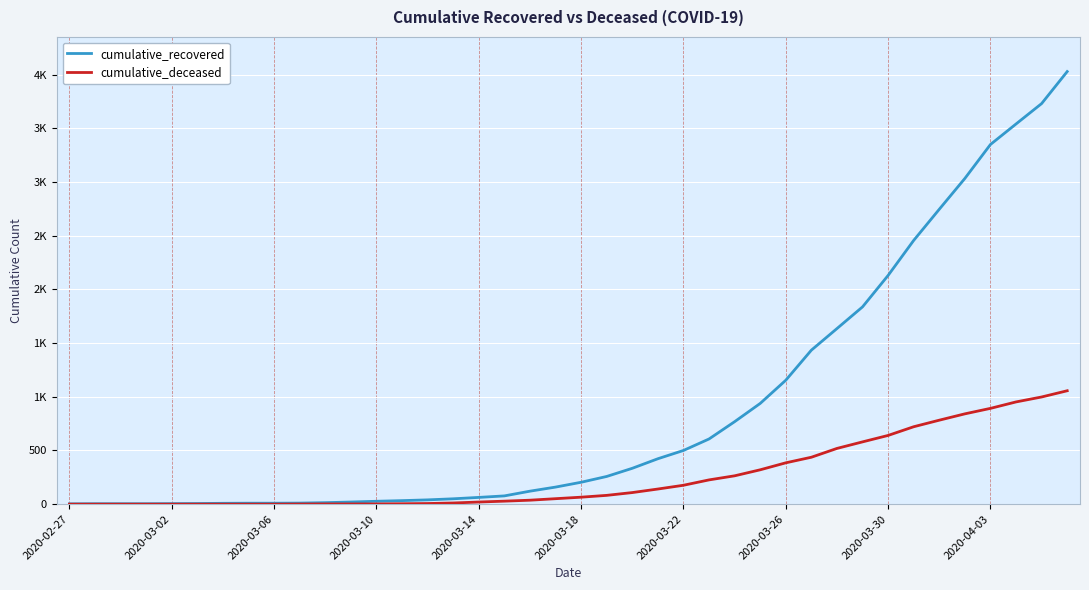

What are all the series names shown in the legend?

cumulative_recovered, cumulative_deceased